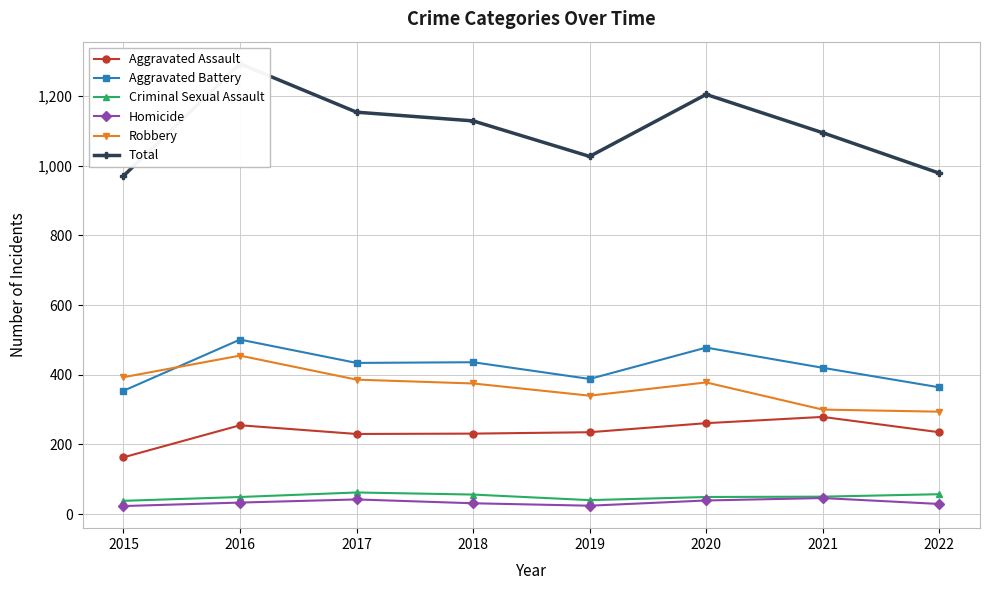

How many lines are shown in the chart?

6